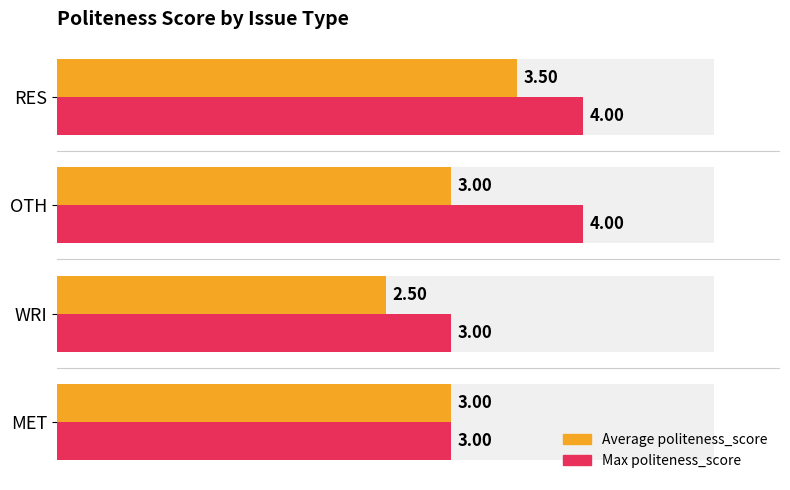

Which series has the widest spread of values?

Average politeness_score